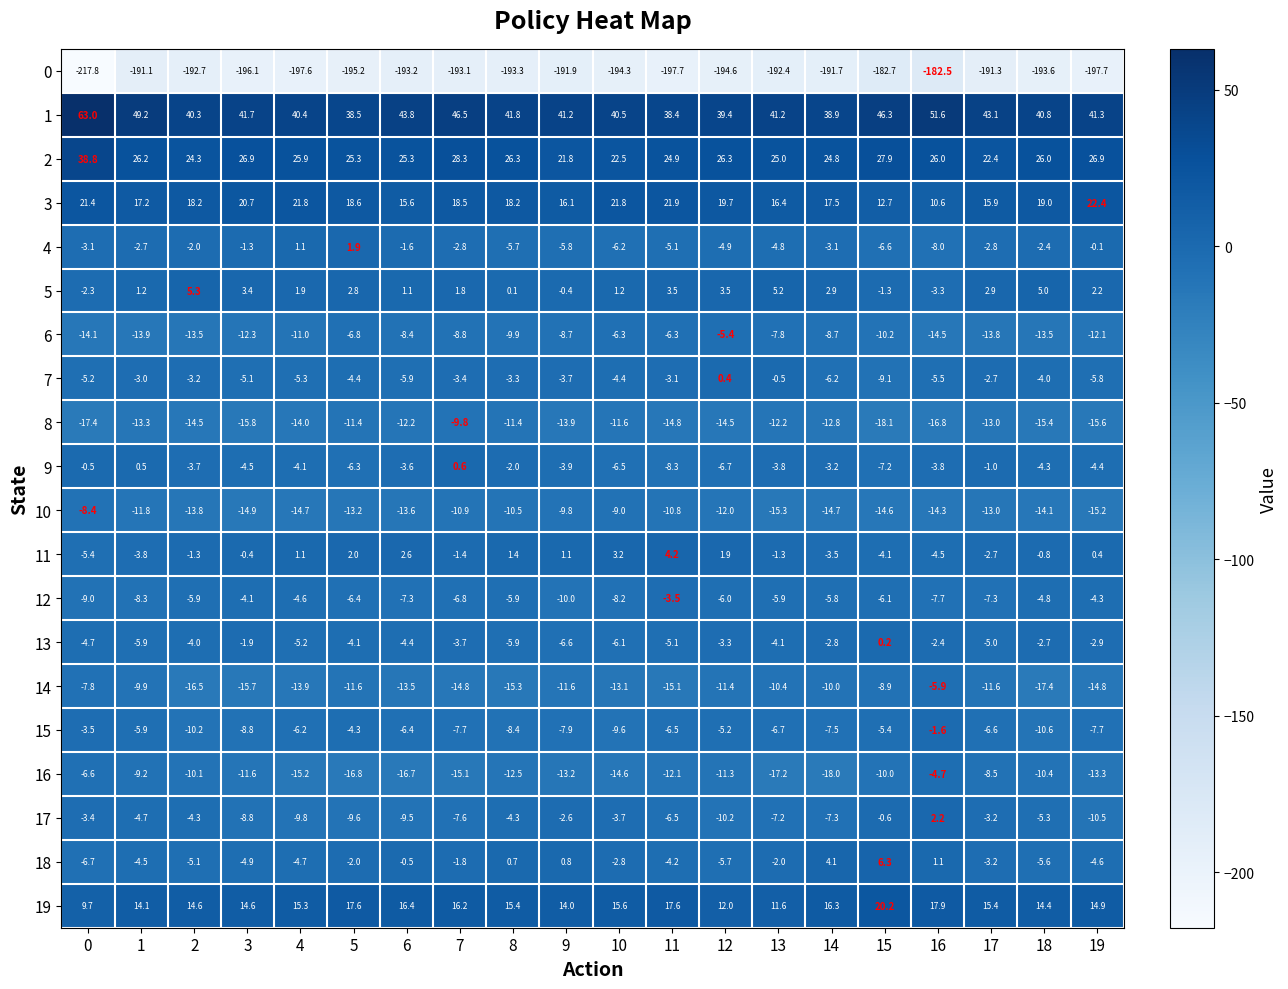

What is the maximum value shown in the chart?

63.0